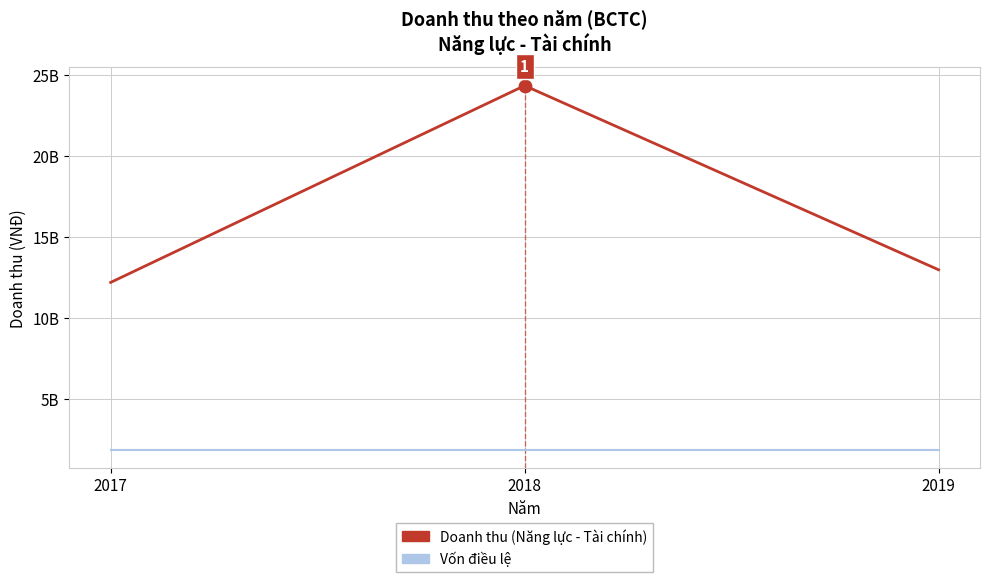

At which category is the sum across all series the highest?

2018